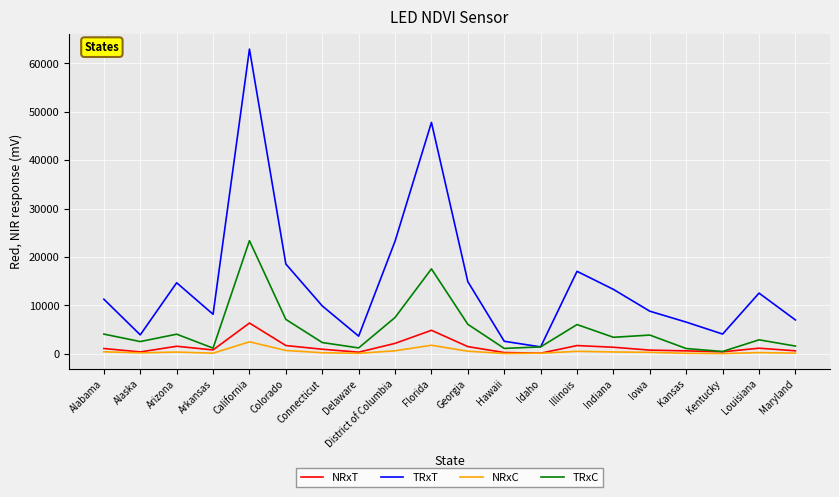

What is the approximate value of TRxC at Alaska, to the nearest 50?

2550